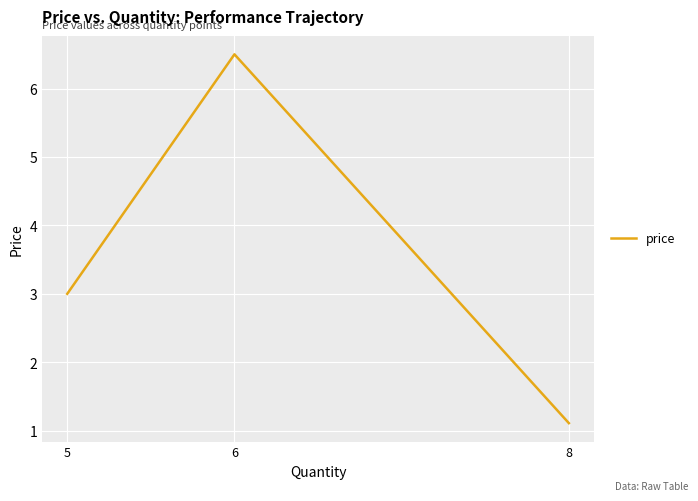

At which category does the chart reach its minimum across all series?

8